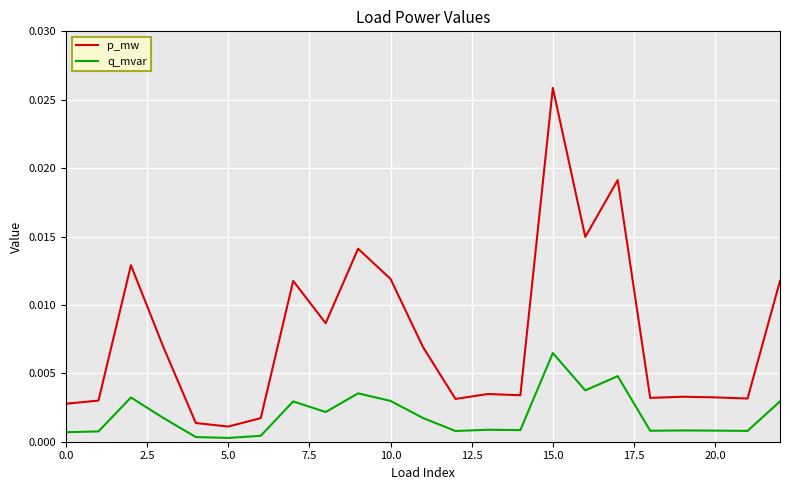

Which series has the widest spread of values?

p_mw